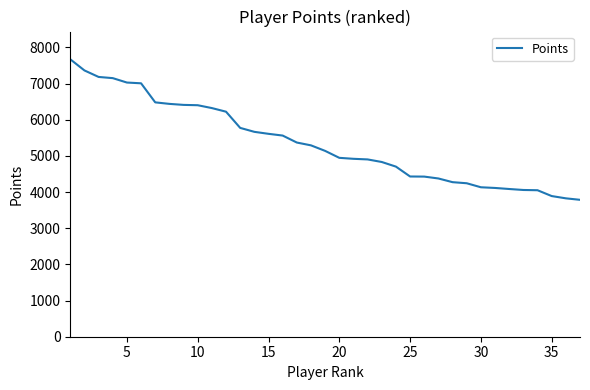

What is the smallest value displayed?

3786